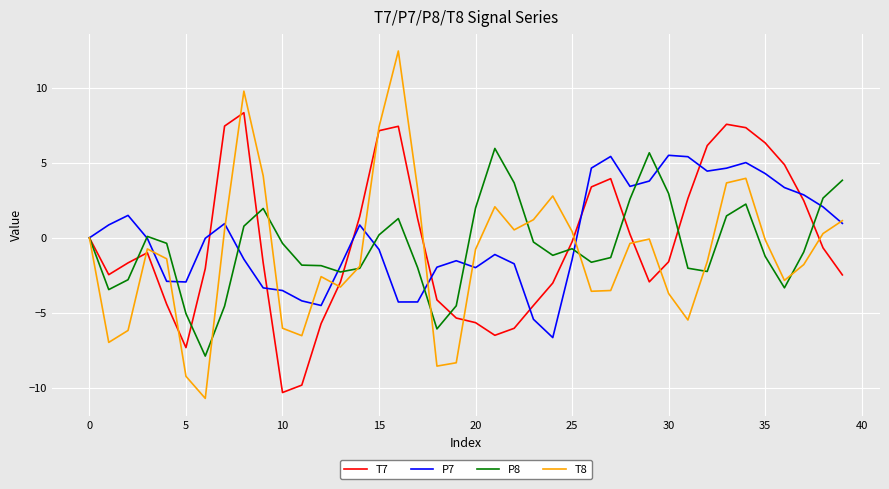

Which series has the widest spread of values?

T8